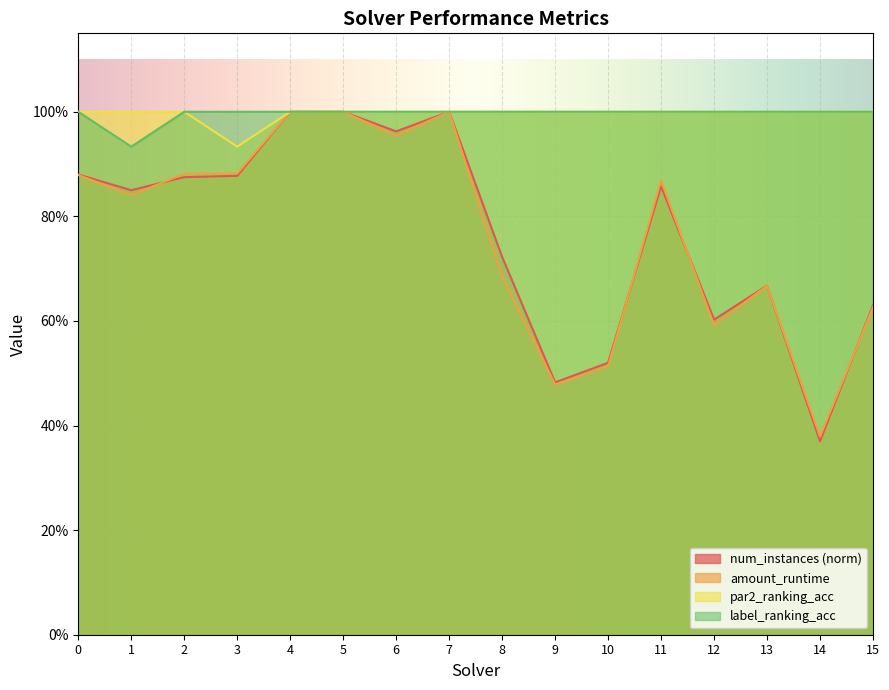

The value of par2_ranking_acc at 11 is 1.8. True or false?

False